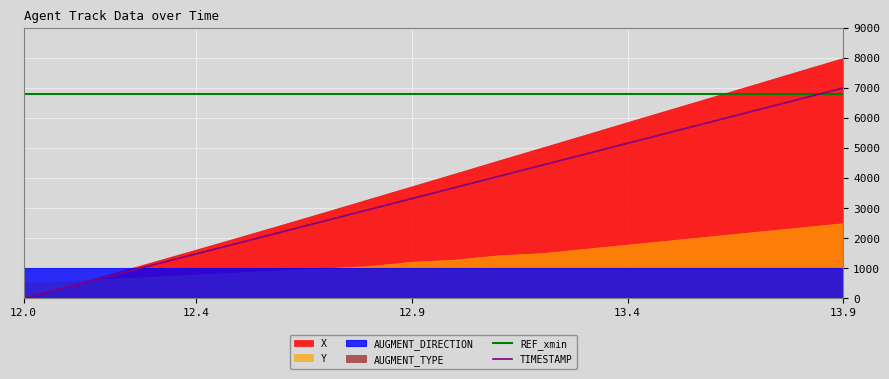

What is the difference between the second highest and second lowest values in the TIMESTAMP series?

6263.2